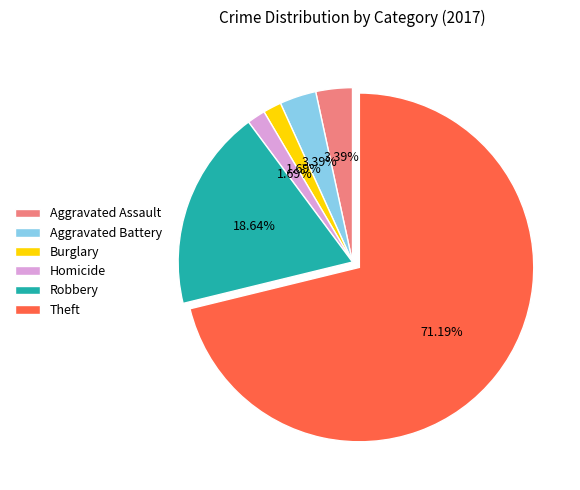

Which has a higher value, Robbery or Aggravated Battery?

Robbery